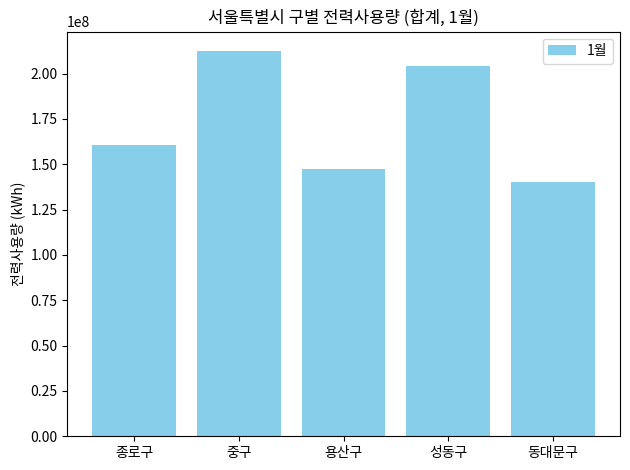

What is the label of the 4th bar from the right?

중구